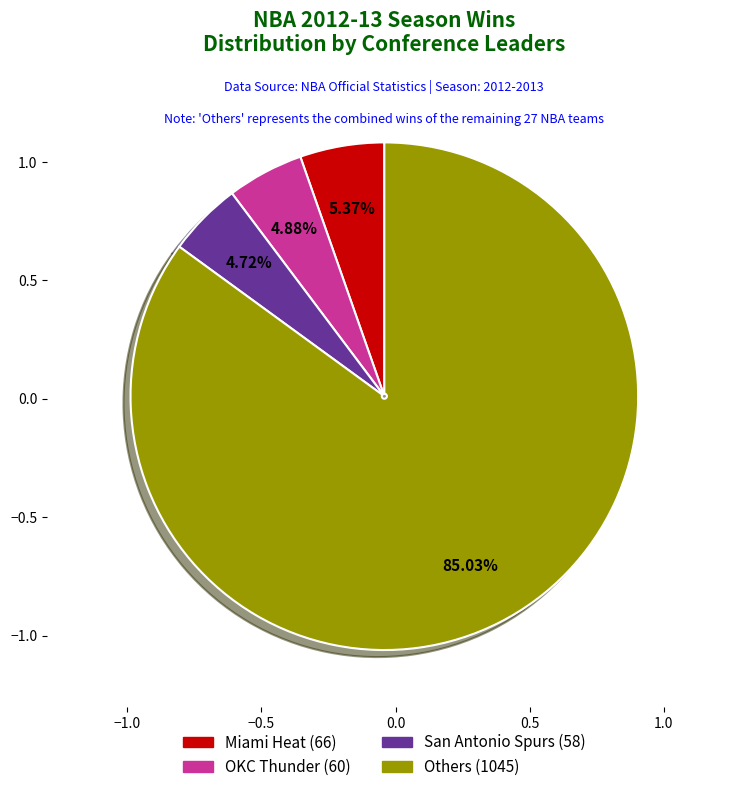

Is there a majority slice in this chart?

Yes